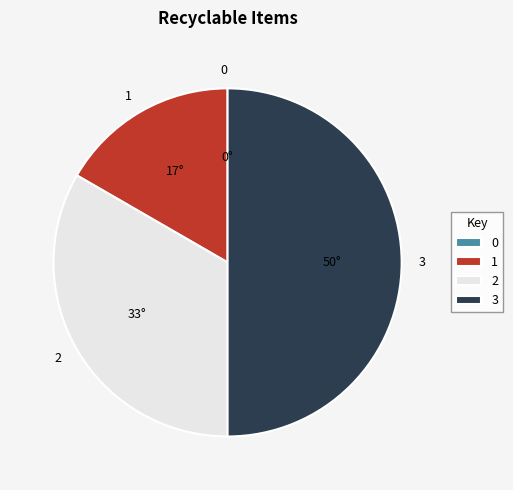

Is 2 the majority of the pie?

No